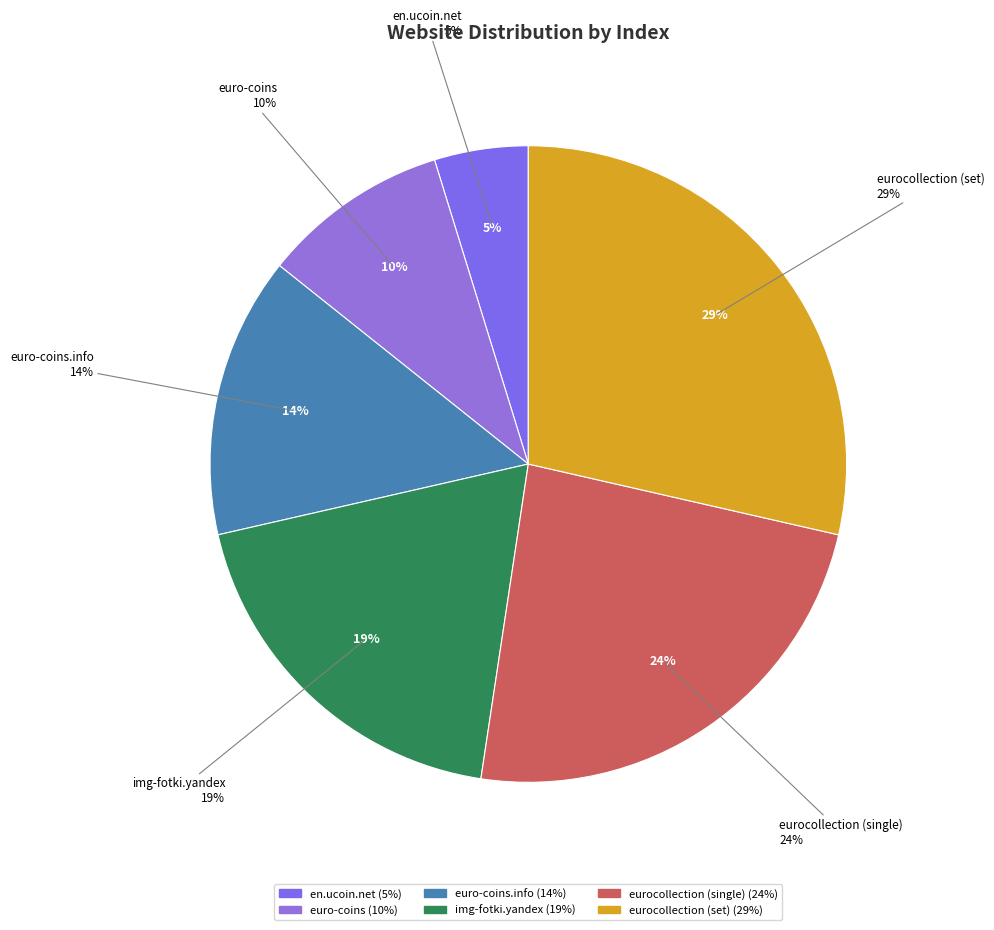

How many slices are in this pie chart?

6